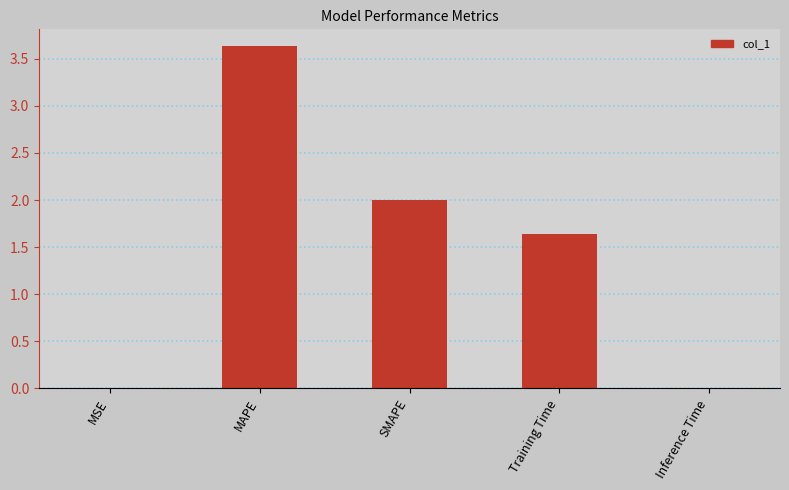

At which label is the value closest to 1?

Training Time